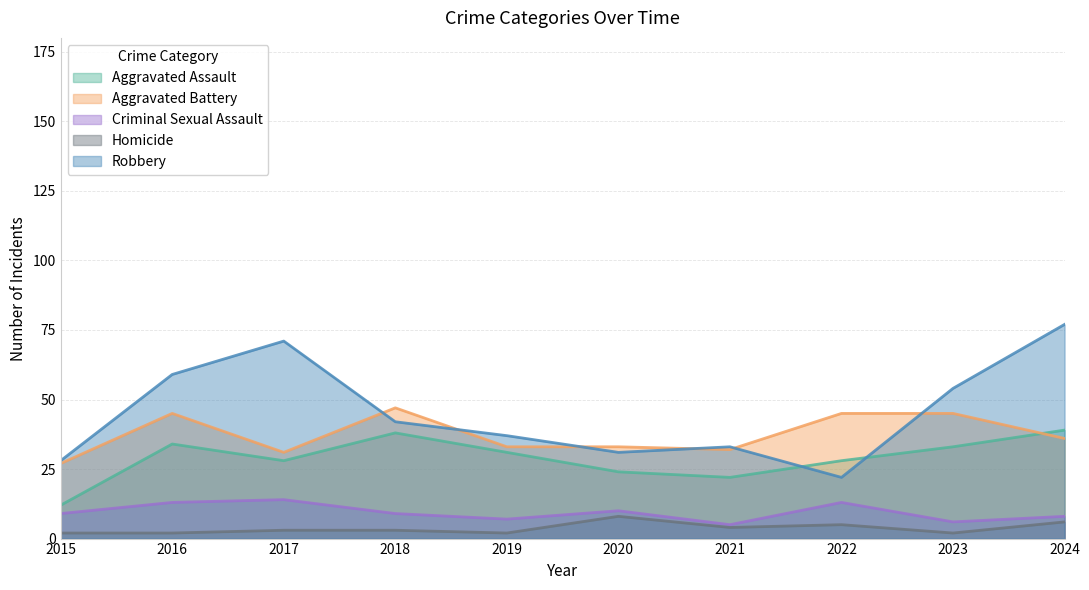

What is the spread (max minus min) of values at 2020?

25